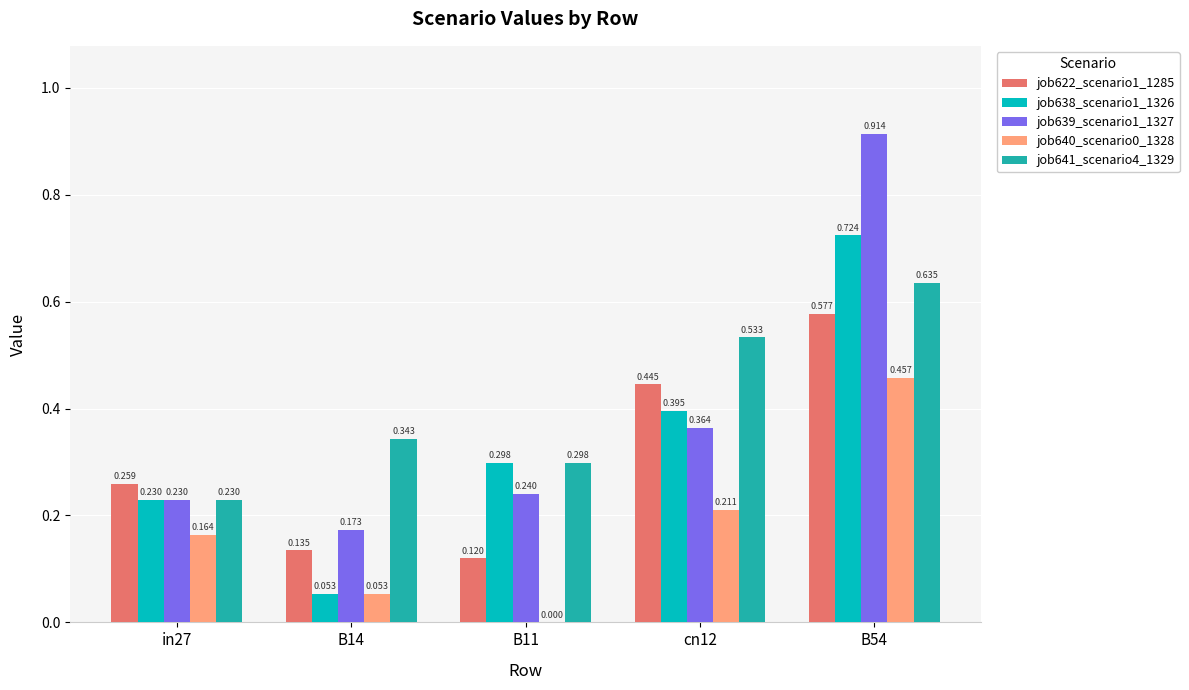

Are the bars grouped side by side (vs. stacked)?

Yes